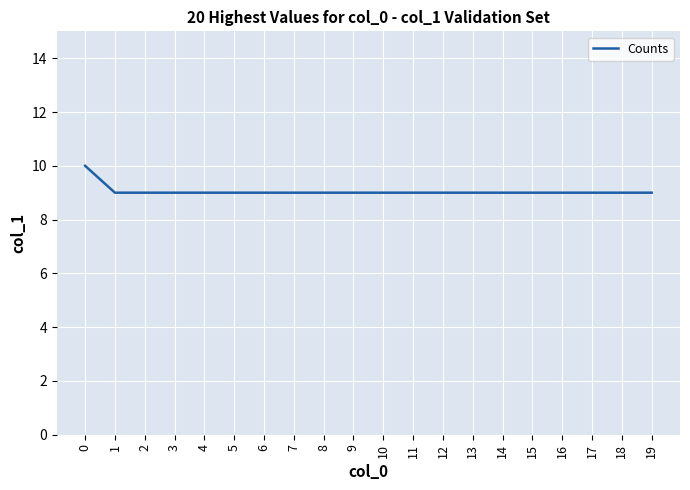

What is the maximum value shown in the chart?

10